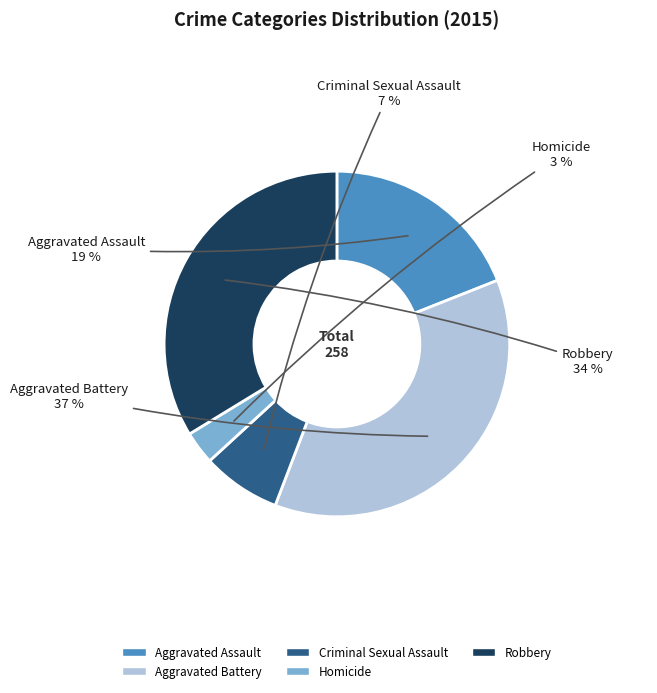

Which slice is the largest?

Aggravated Battery